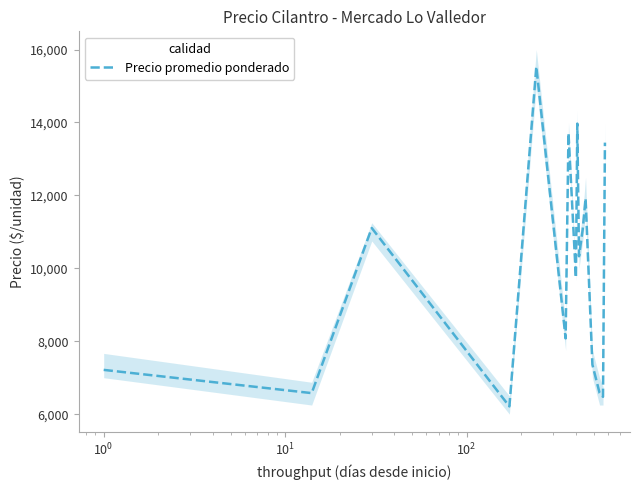

True or false: the data has more than 2 interior local peaks.

True